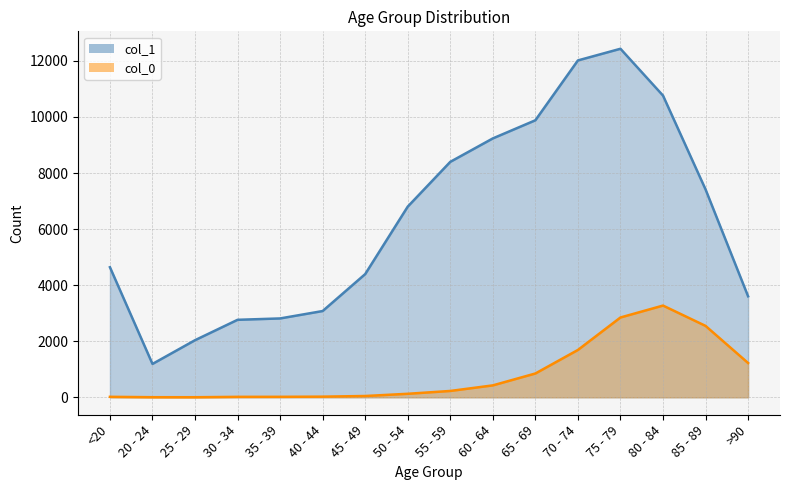

What is the sum of all col_0 values?

13343